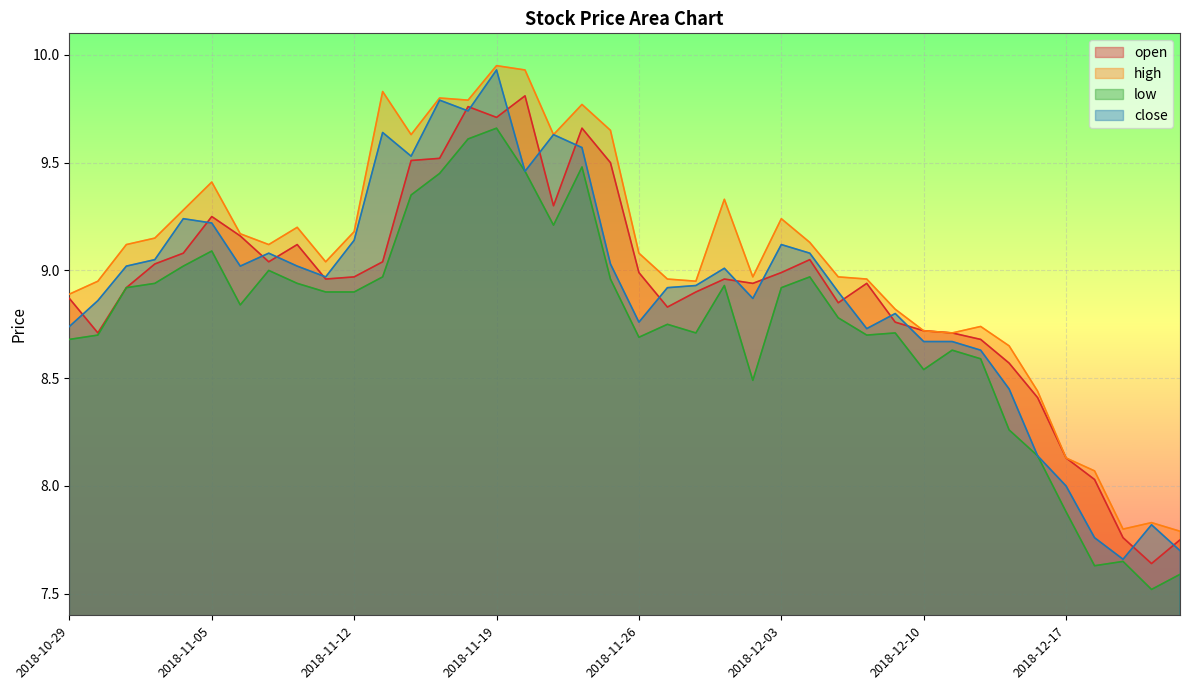

How many categories are shown in the chart?

40